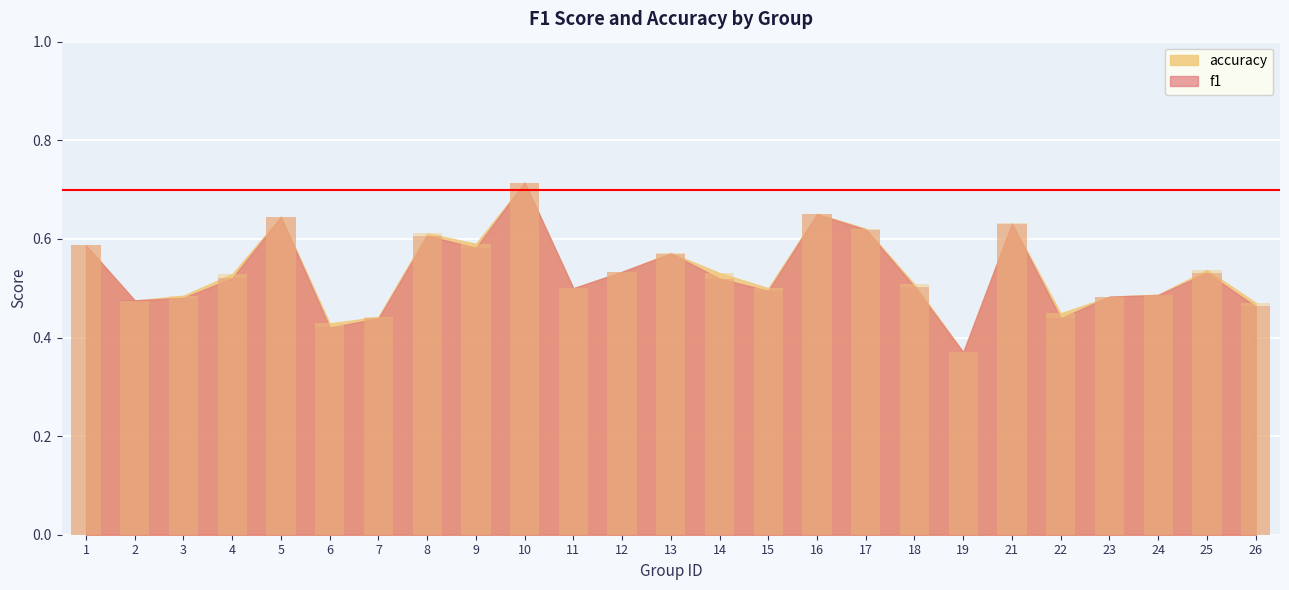

What is the sum of all f1 values?

13.3